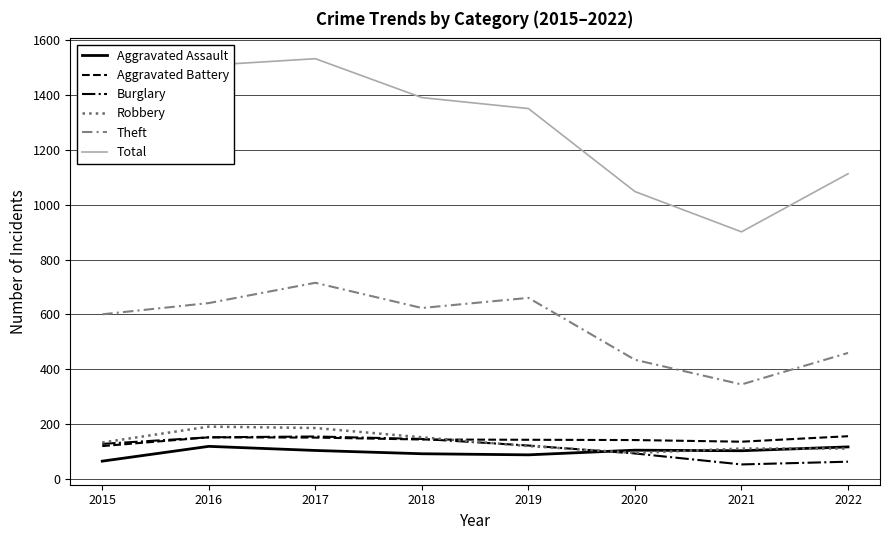

The value of Aggravated Assault at 2018 is 146. True or false?

False